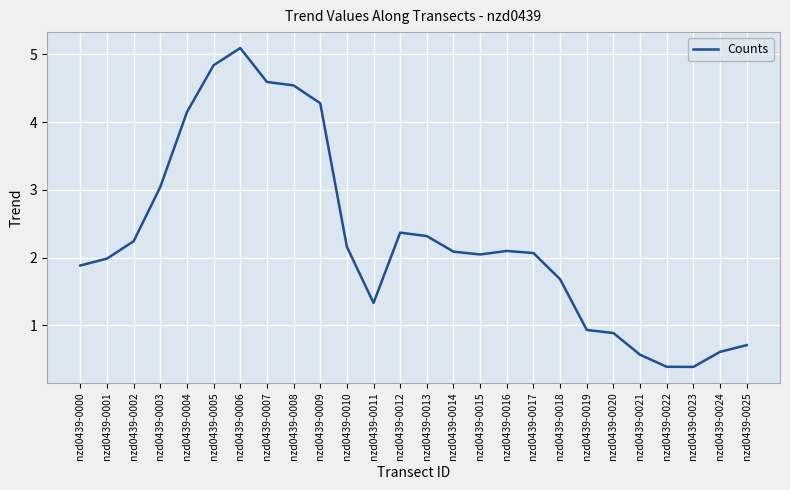

What is the sum of all values?

59.3